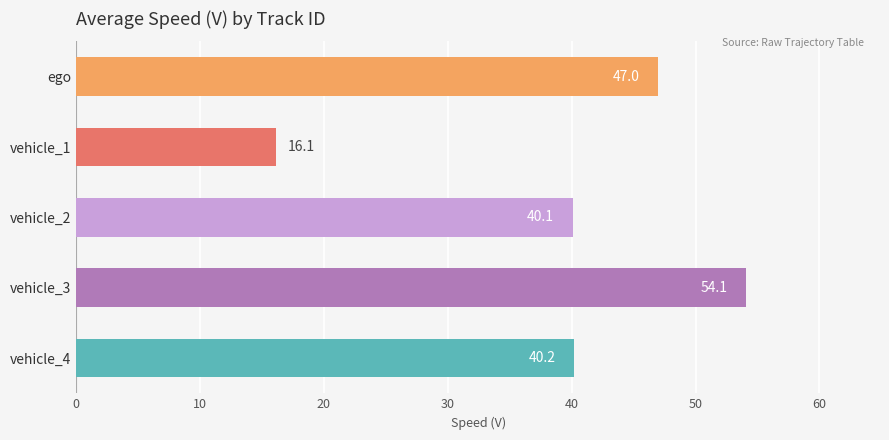

What is the value of the 1st bar from the top?

47.0